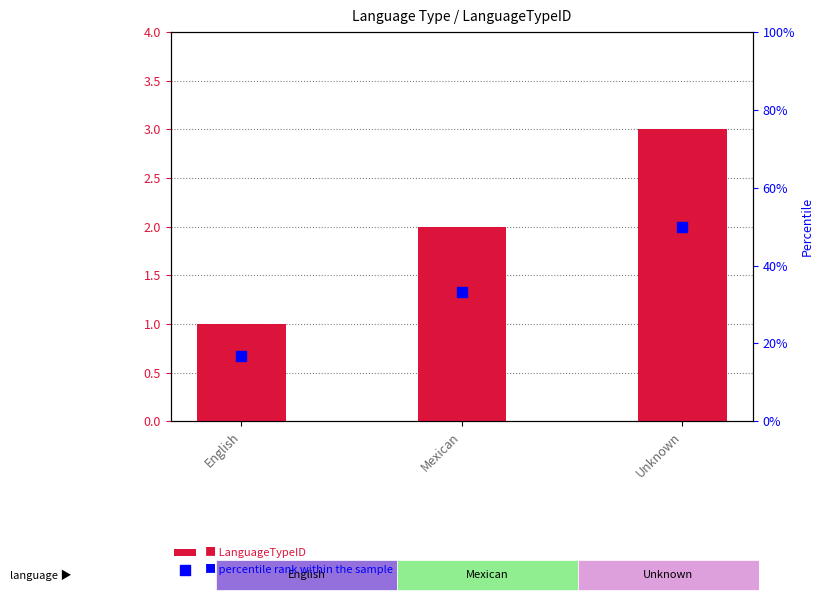

At which category is the sum across all series the highest?

Unknown